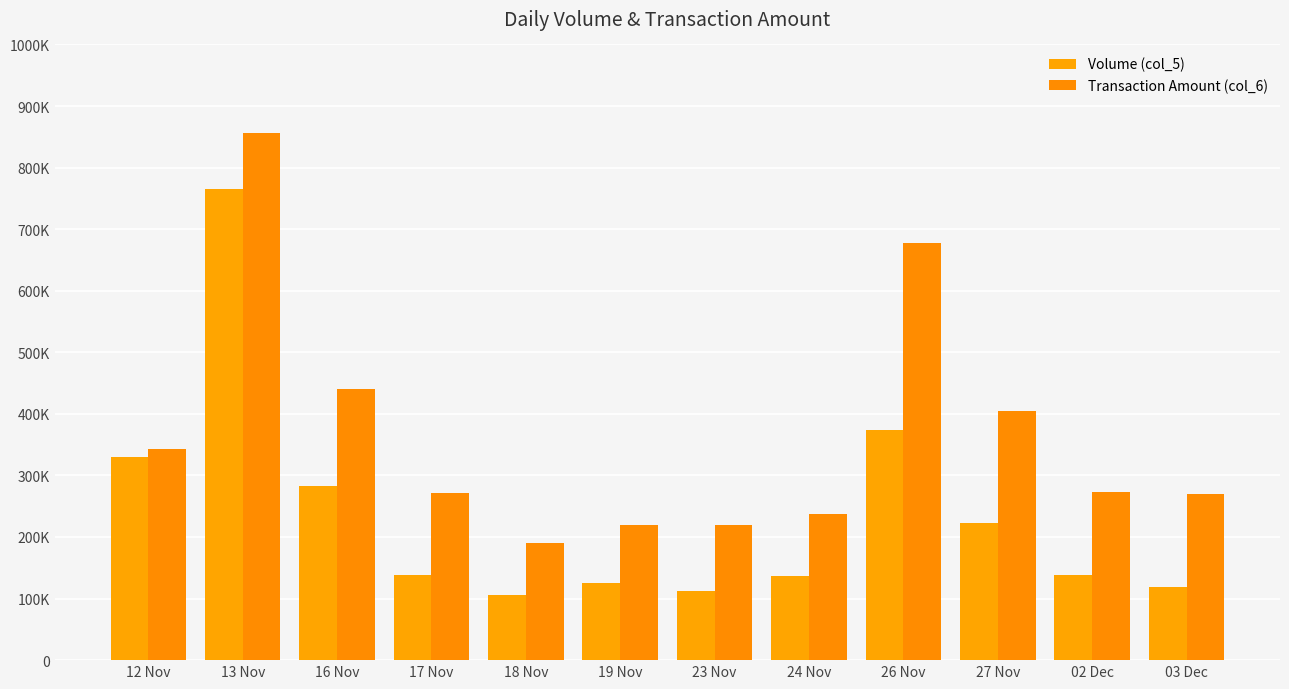

What is the difference between the Volume (col_5) values at 19 Nov and 18 Nov?

20000